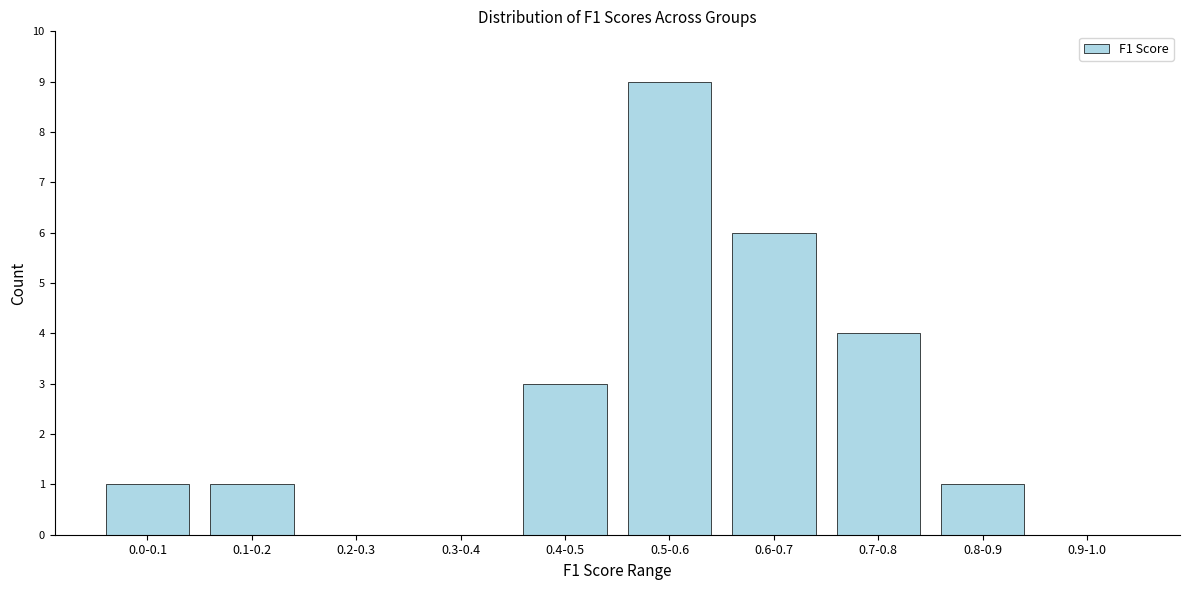

Reading left to right, list all the values displayed in this chart.

0.0-0.1=1	0.1-0.2=1	0.2-0.3=0	0.3-0.4=0	0.4-0.5=3	0.5-0.6=9	0.6-0.7=6	0.7-0.8=4	0.8-0.9=1	0.9-1.0=0